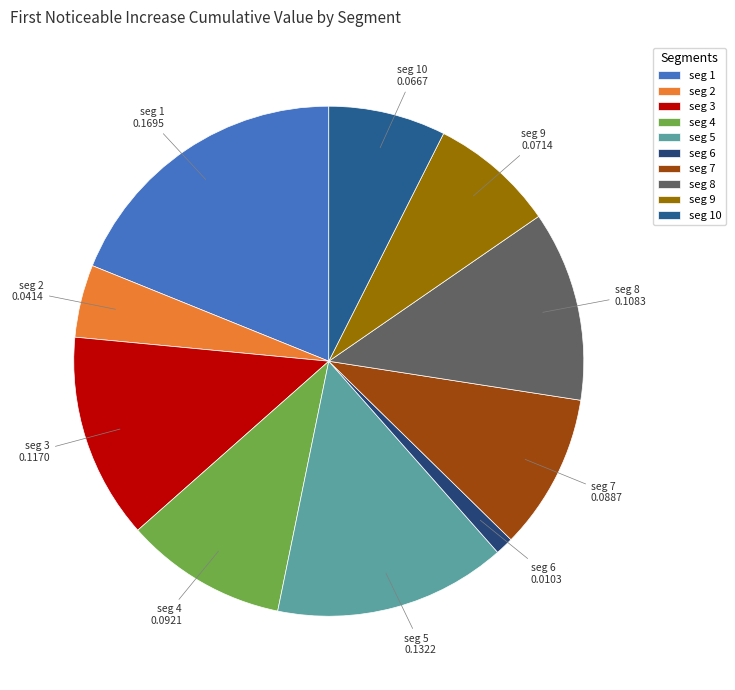

Between seg 7 and seg 5, which is larger?

seg 5